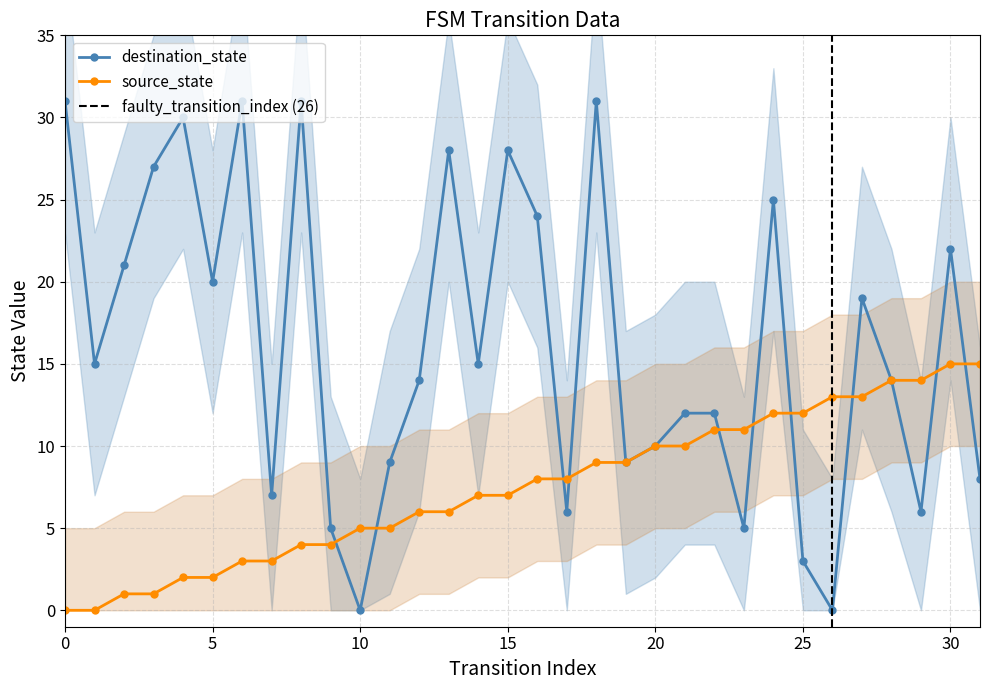

How many positive values does the destination_state series have?

30